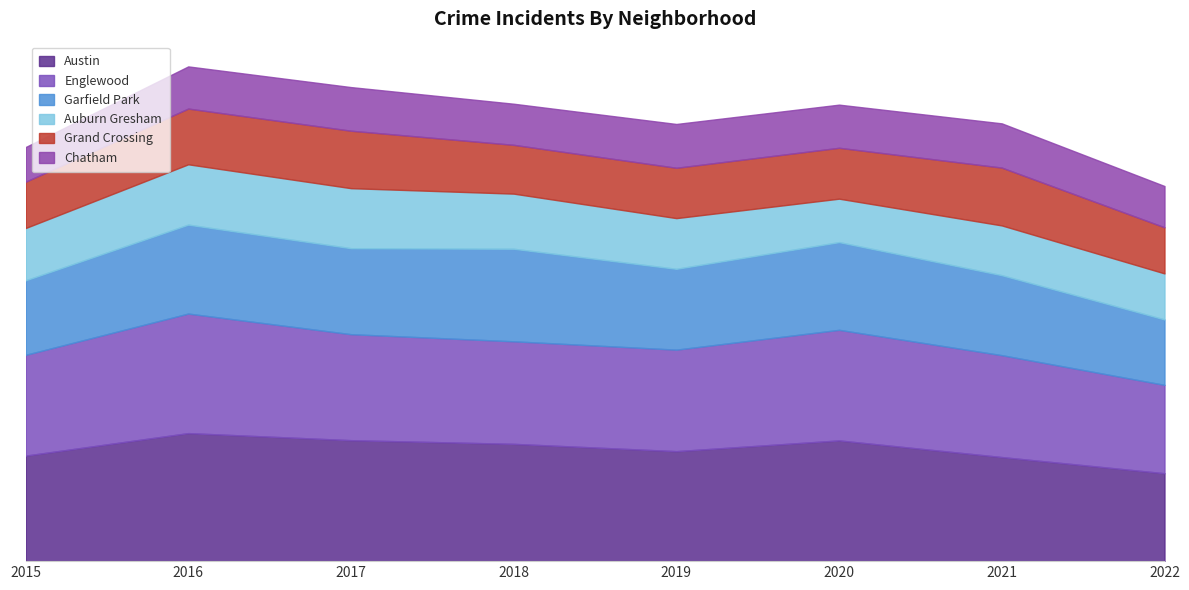

Is the value of Auburn Gresham at 2022 greater than the value of Chatham at 2021?

Yes